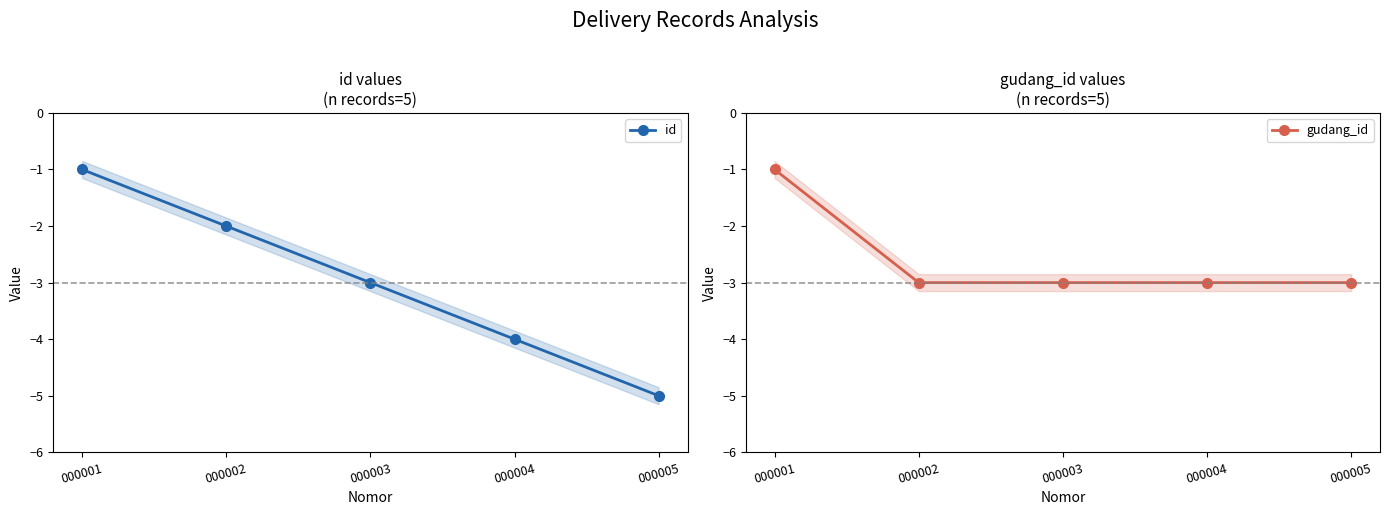

What is the value of the id point at the 3rd from the left?

-3